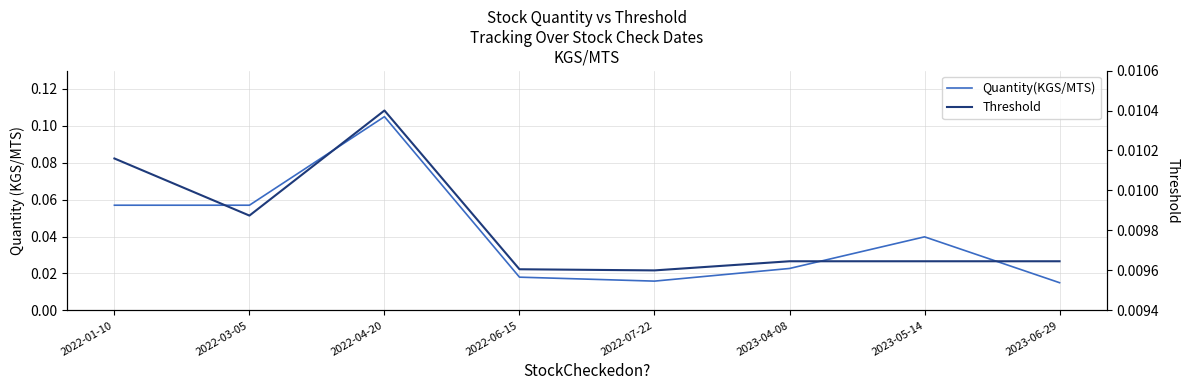

What is the total value across all series at 2022-04-20?

0.1